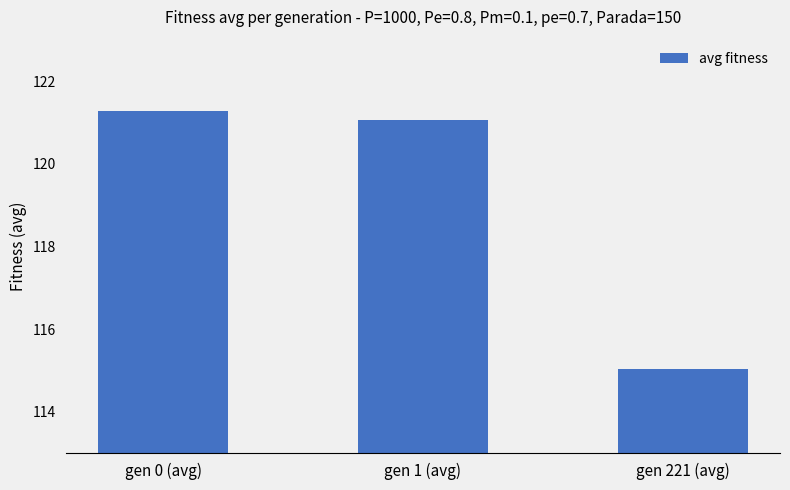

What is the label of the 1st bar from the left?

gen 0 (avg)